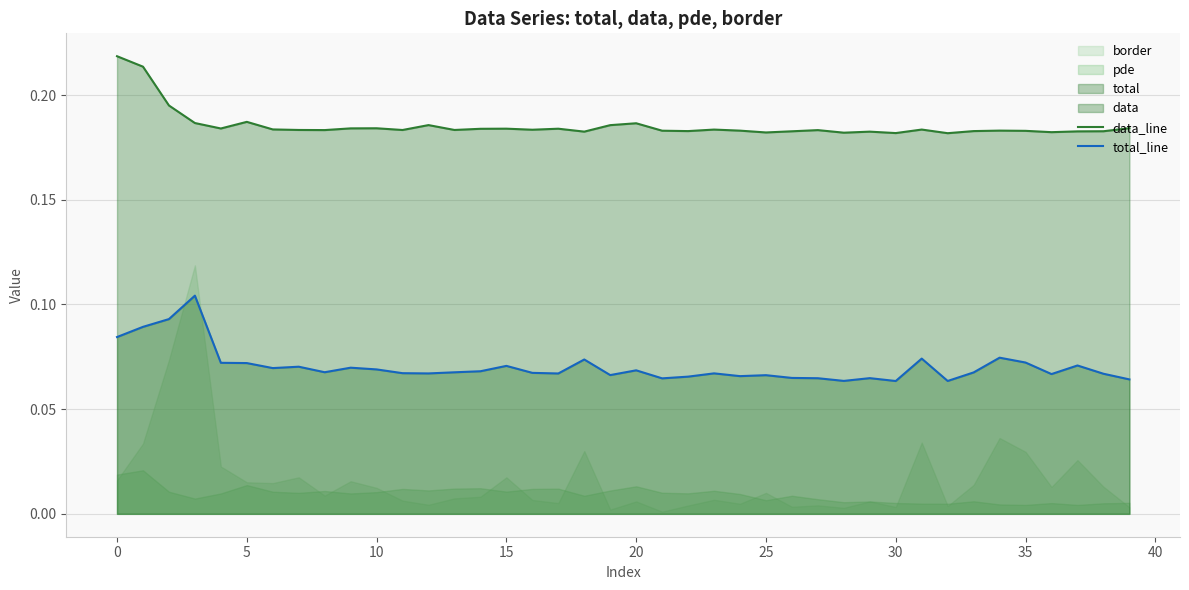

Which series has the widest spread of values?

total_line